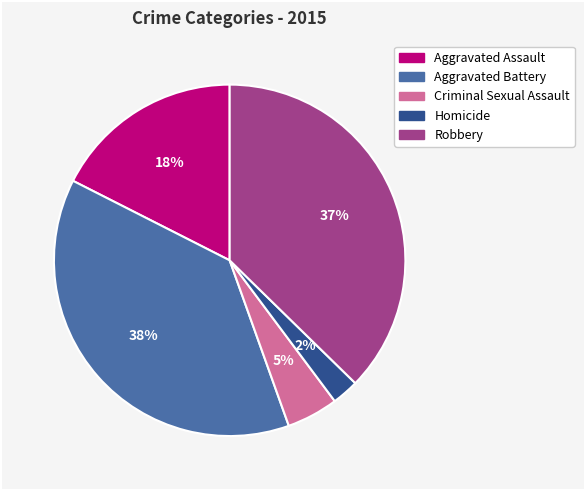

To the nearest percent, what is the difference between the Criminal Sexual Assault and Aggravated Battery slice percentages?

33%